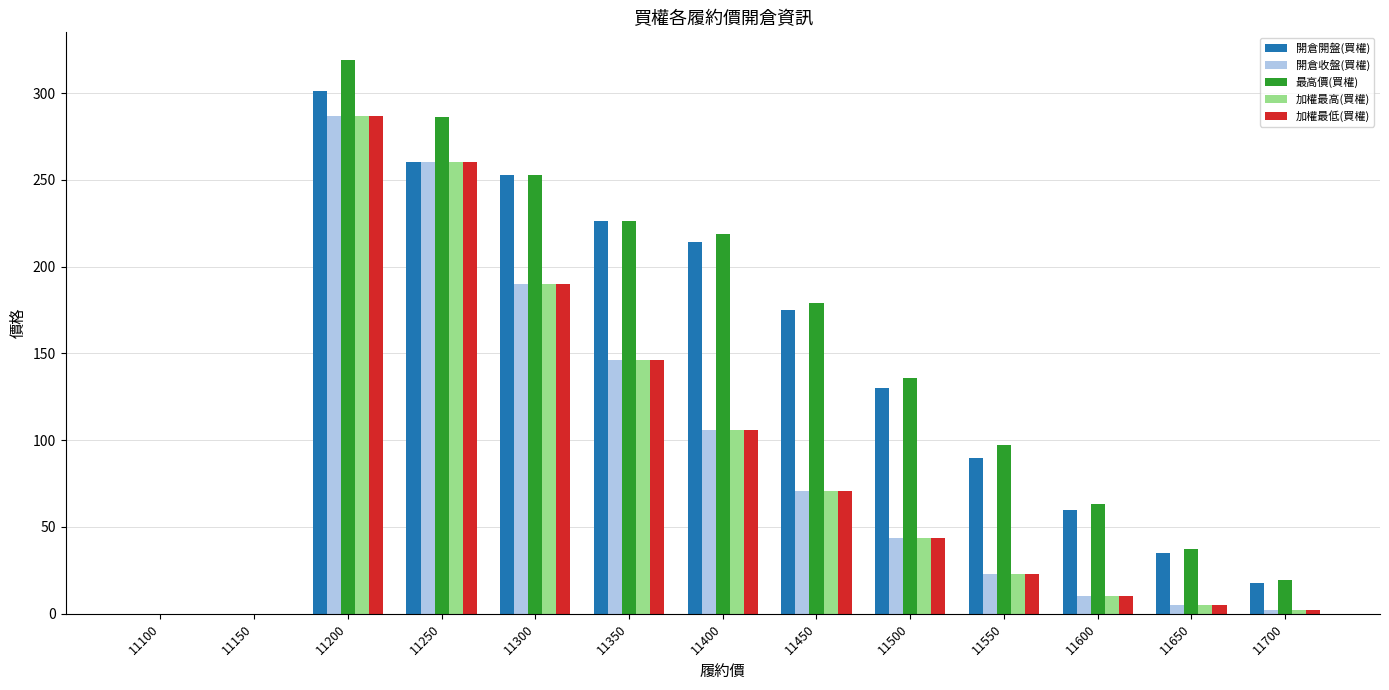

The value of 加權最低(買權) at 11150 is 0.0. True or false?

True